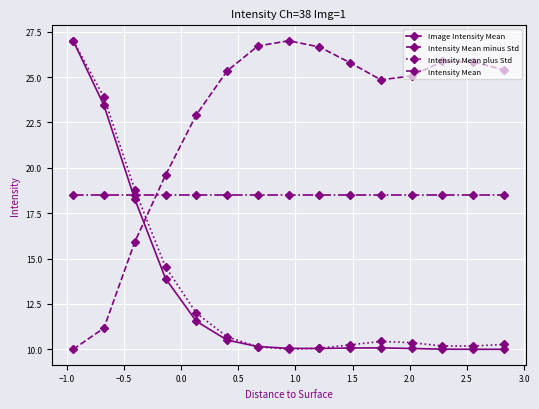

Does the chart display data point markers on the line(s)?

Yes